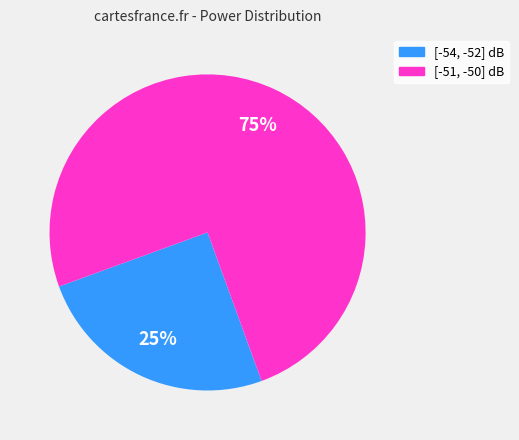

To the nearest percent, what is the average slice percentage?

50%